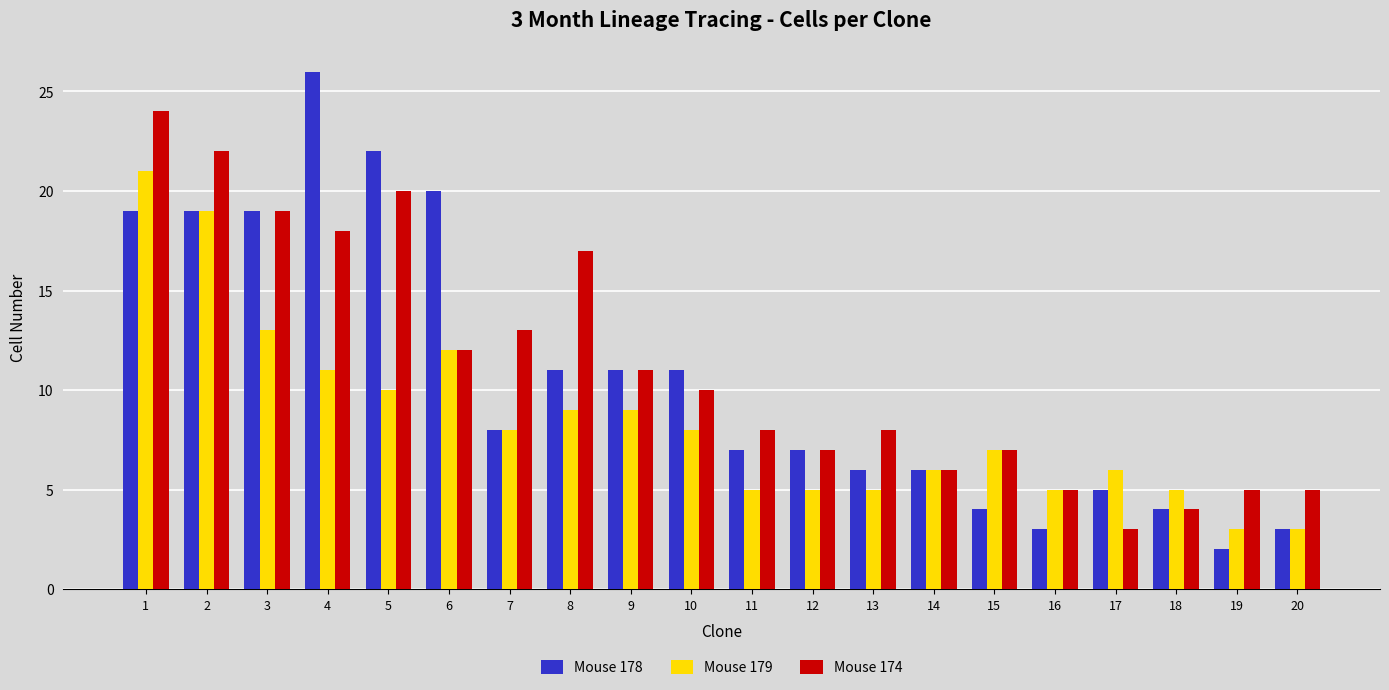

Does the chart contain stacked bars?

No